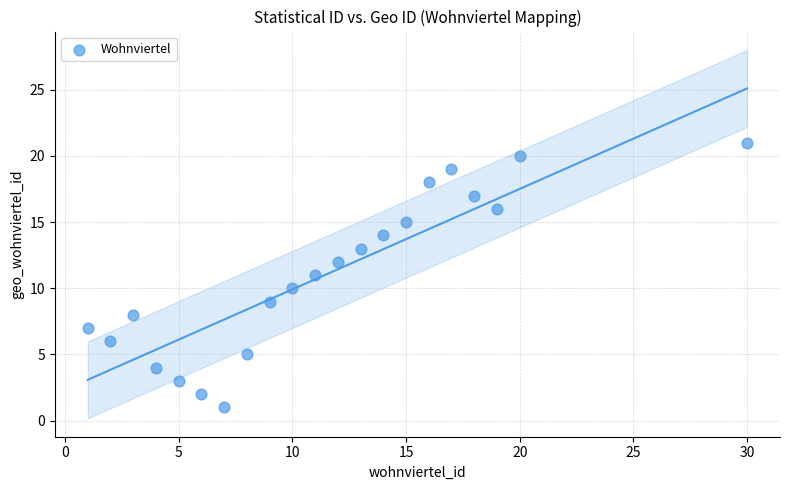

What is the range of Y values (max minus min)?

20